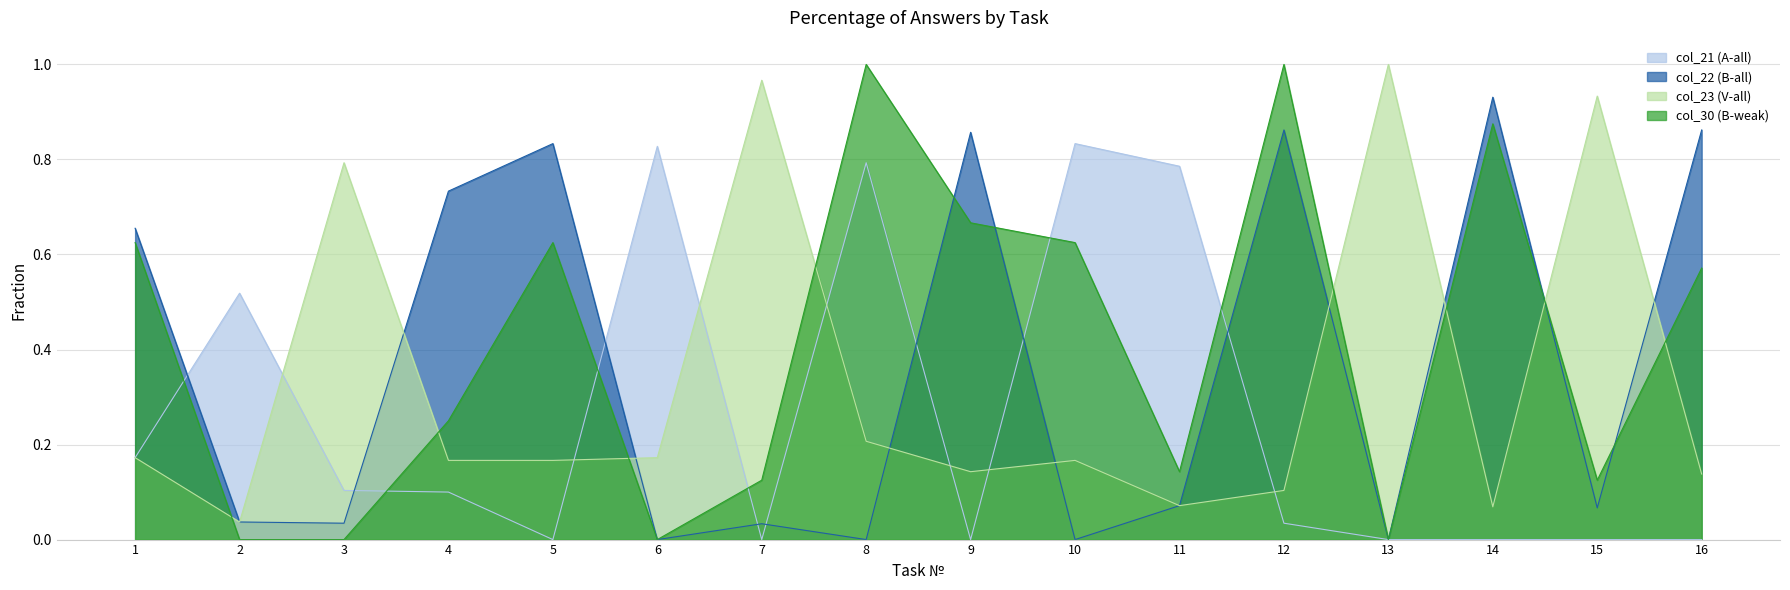

Which label corresponds to the largest value in the chart?

13